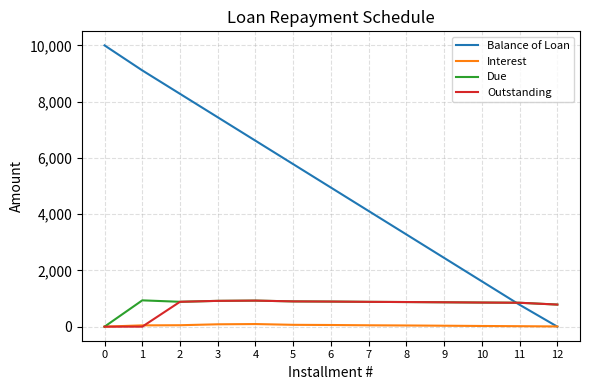

Does the chart have visible grid lines?

Yes